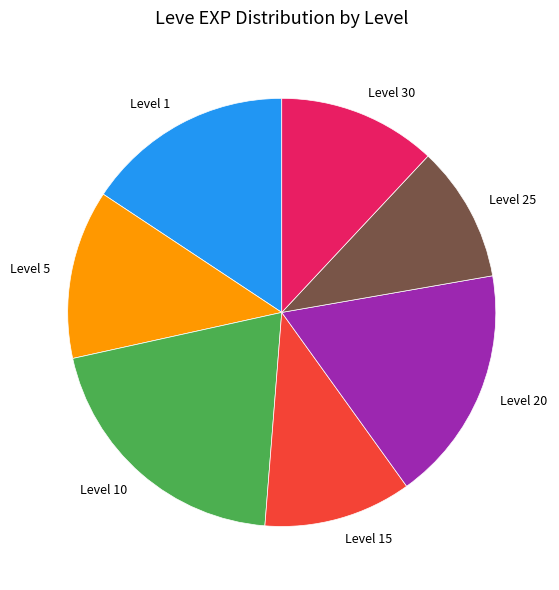

What is the smallest slice in the pie chart?

Level 25